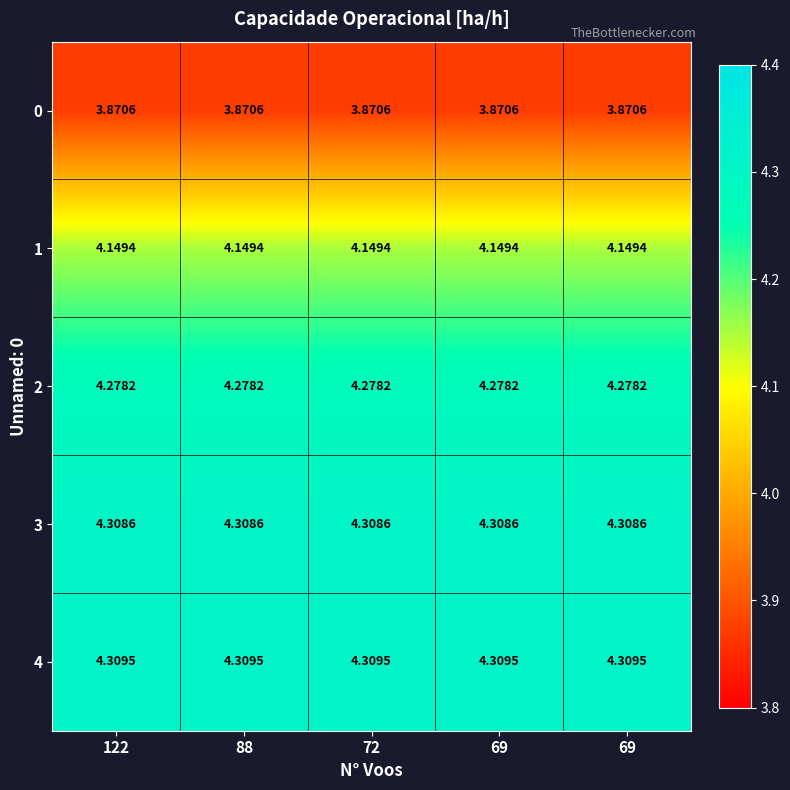

What is the difference between the highest and lowest values at 69?

0.4